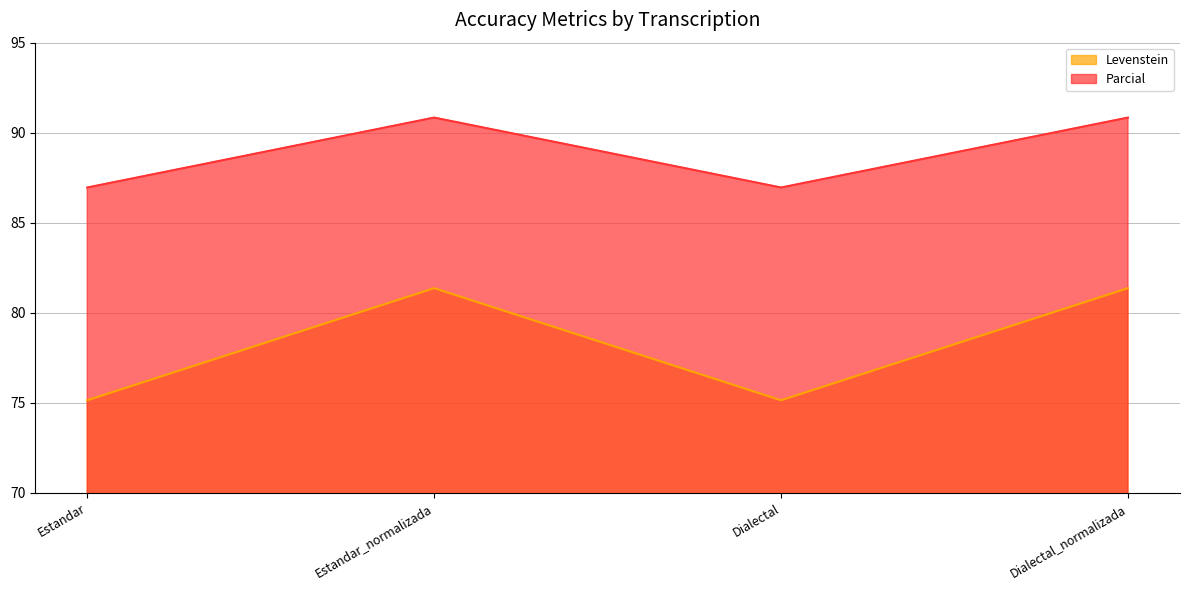

The value of Parcial at Estandar_normalizada is 36.9. True or false?

False